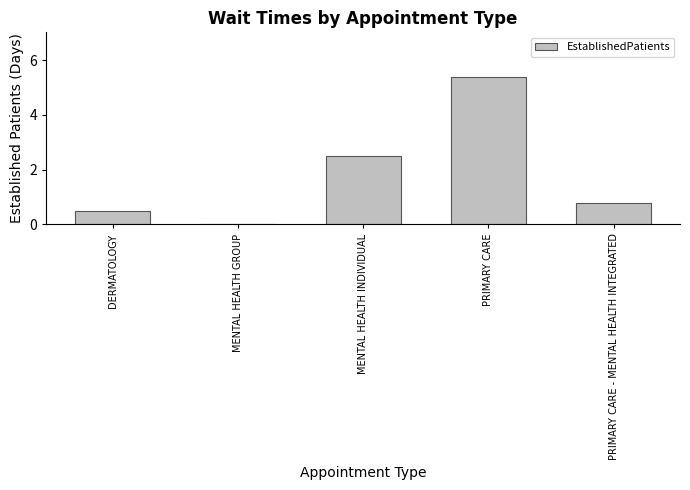

Reading right to left, extract all data points from this chart.

0.8	5.4	2.5	0.0	0.5